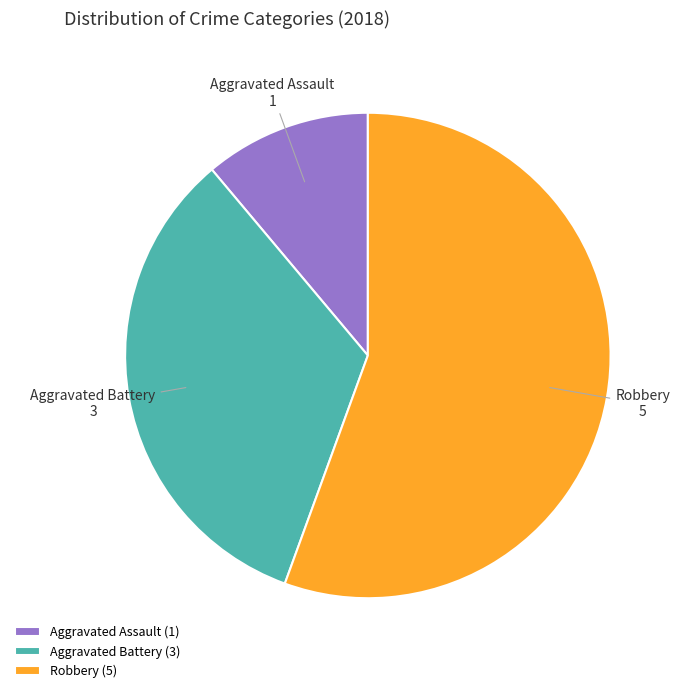

Count the number of slices in the pie.

3